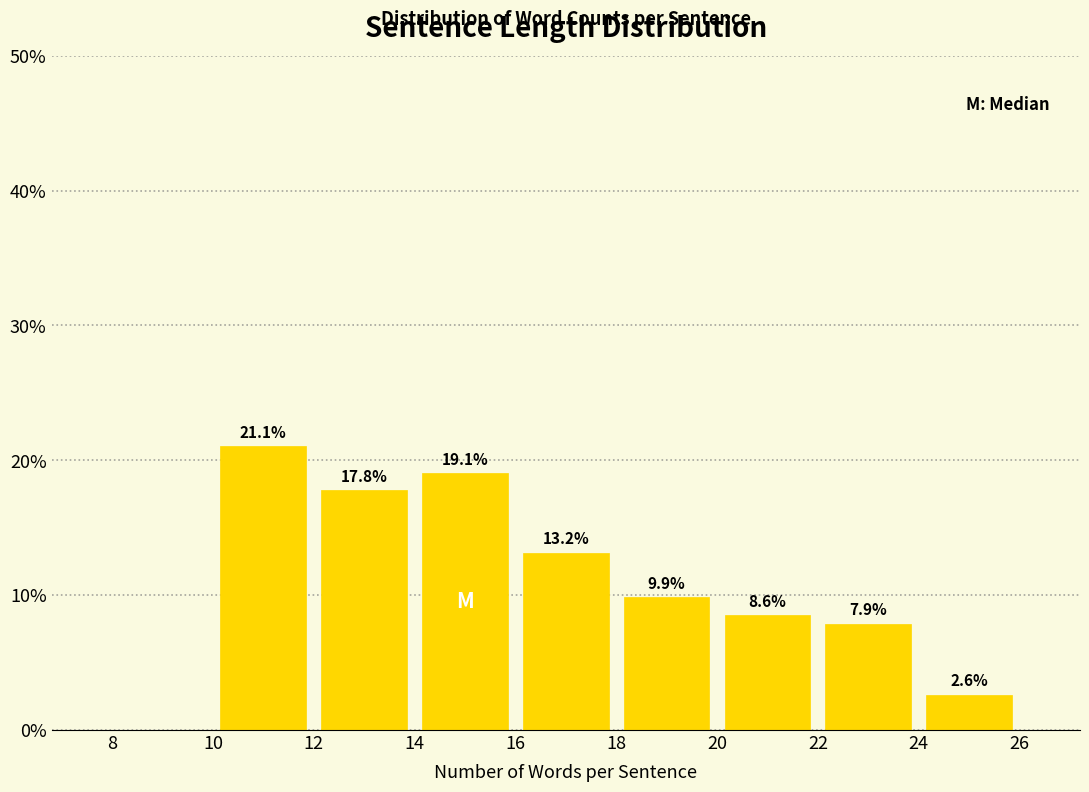

Over which range of the x-axis is the bar tallest?

10 to 12